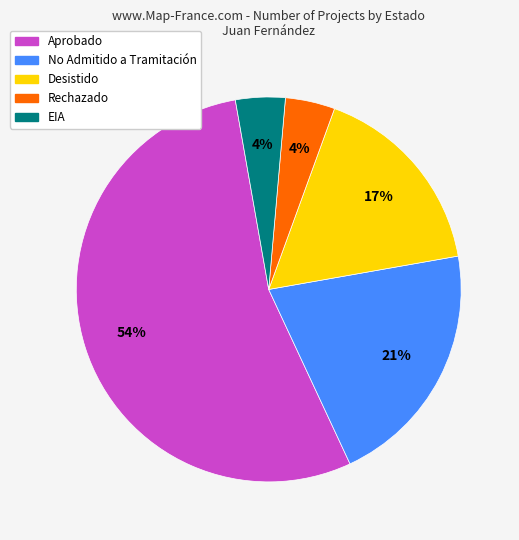

Do Desistido and Aprobado together represent more than half of the pie?

Yes